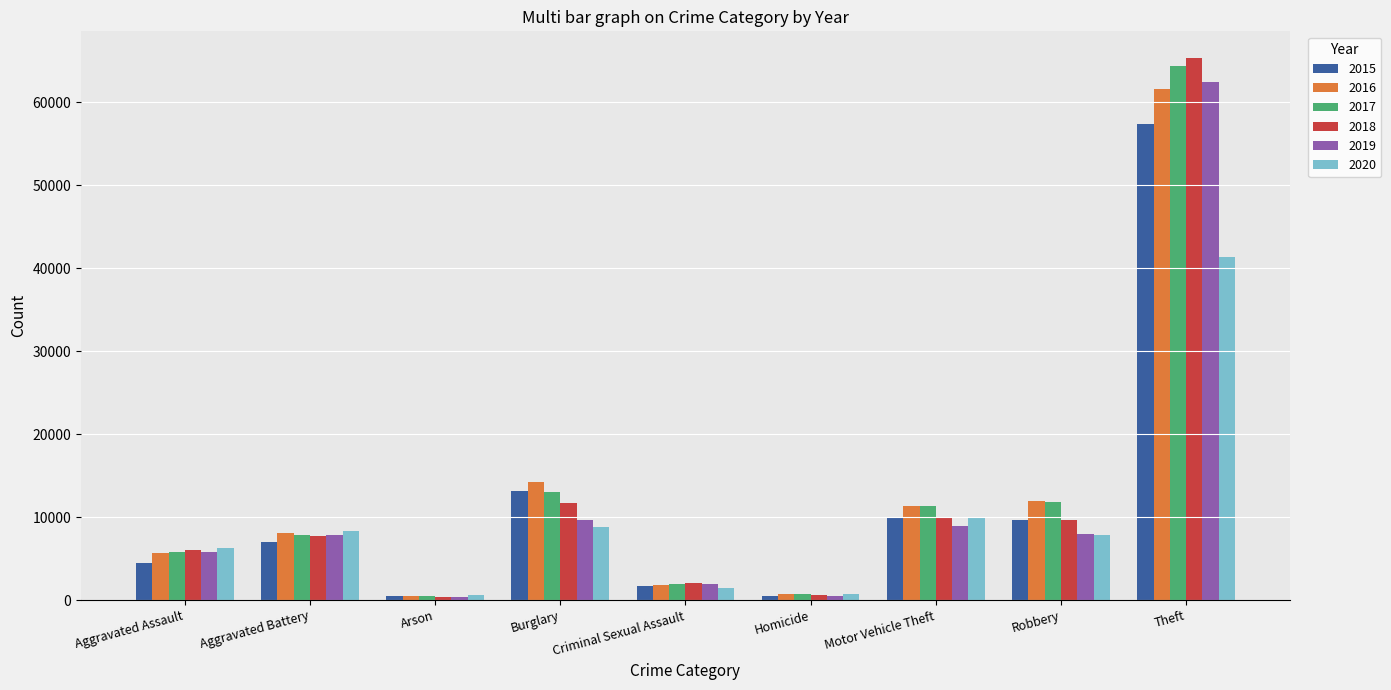

What is the total value across all series at Aggravated Battery?

46862